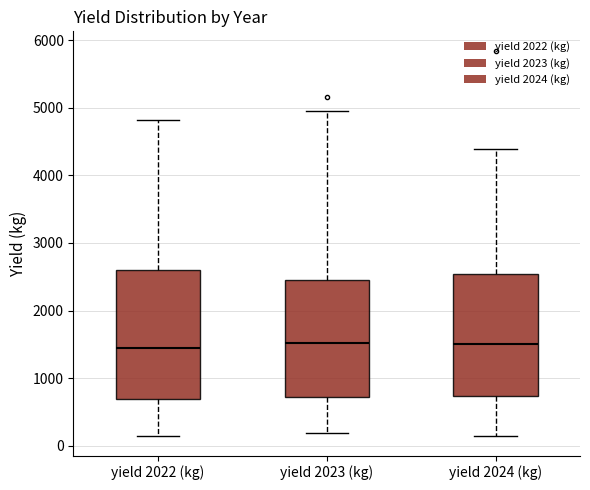

Reading left to right, transcribe this box plot: for each box, give where its median line is, the range the box spans, and where its two whiskers end, as read against the y-axis. The values are not printed on the chart, so give them approximately, as read against the axis.

yield 2022 (kg): median 1500, box 700 to 2600, whiskers 100 to 4800
yield 2023 (kg): median 1500, box 700 to 2400, whiskers 200 to 5000
yield 2024 (kg): median 1500, box 700 to 2500, whiskers 200 to 4400